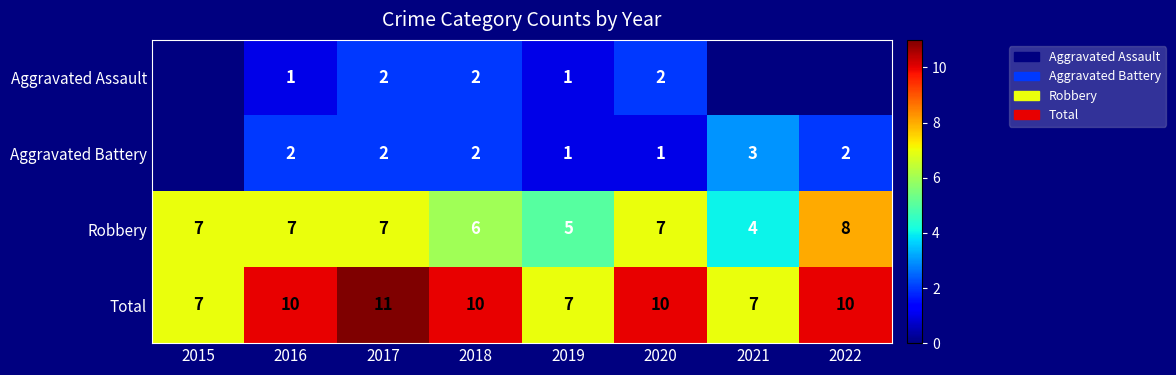

What is the spread (max minus min) of values at 2019?

6